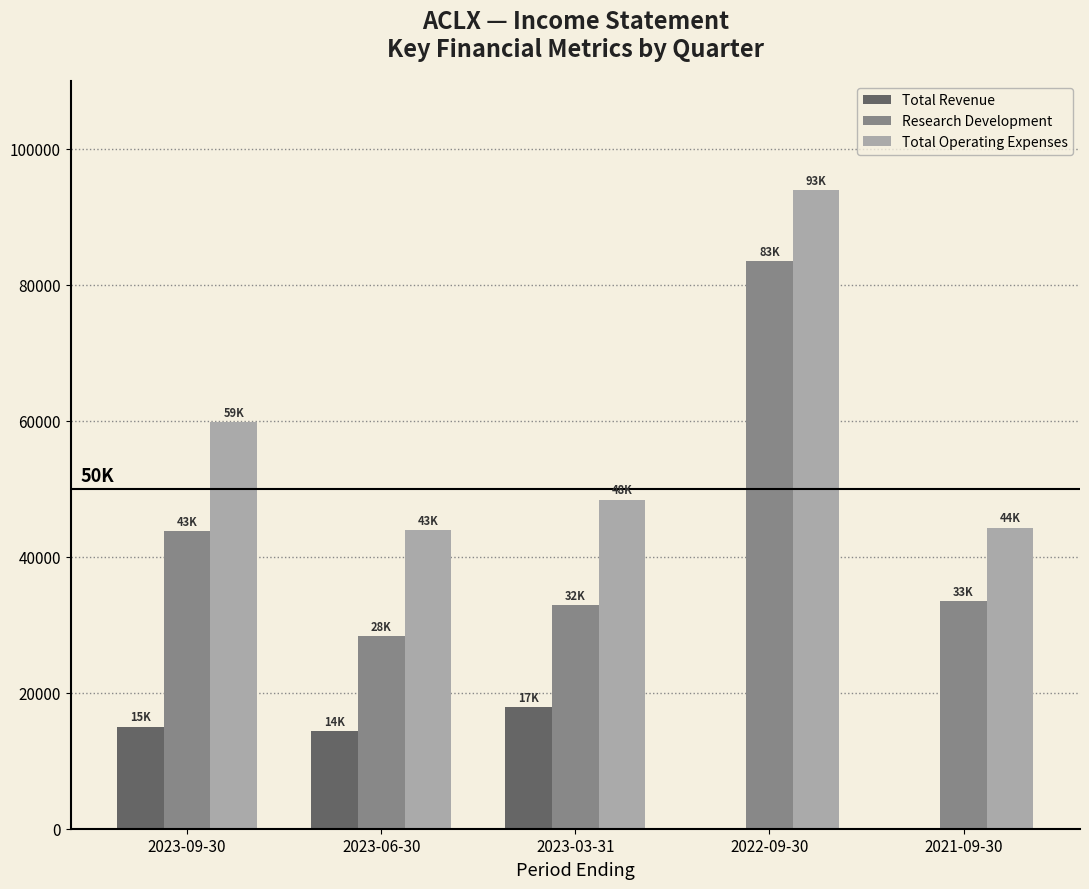

What is the average value of the Total Operating Expenses series?

58060